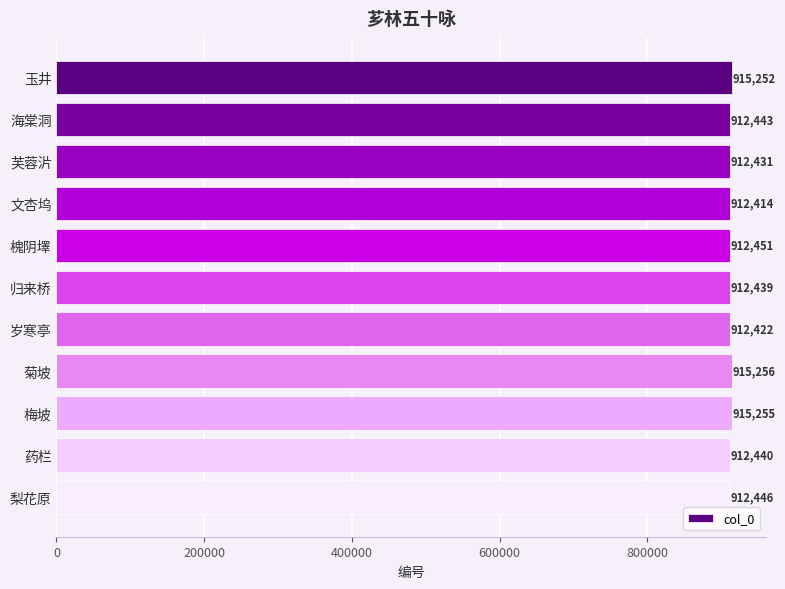

What is the smallest value displayed?

912414